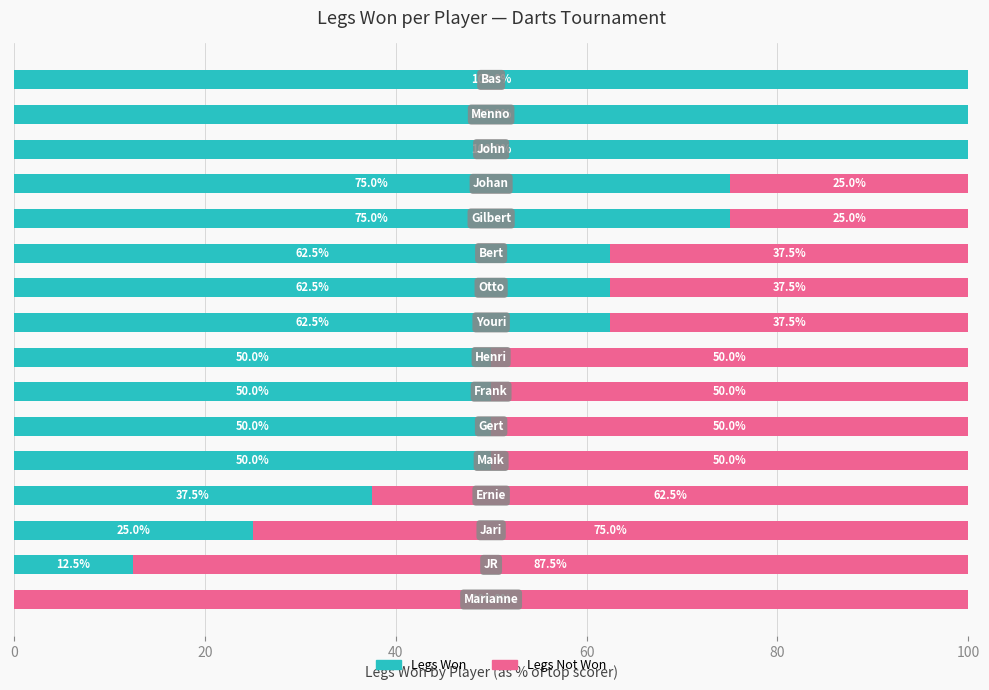

What is the highest value of the Legs Won series?

100.0